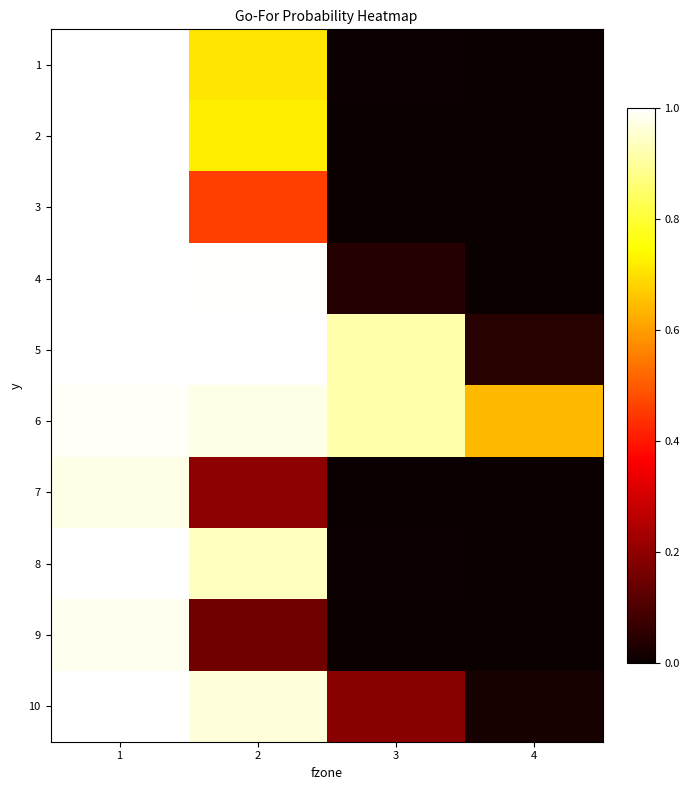

At which category is the sum across all series the highest?

1